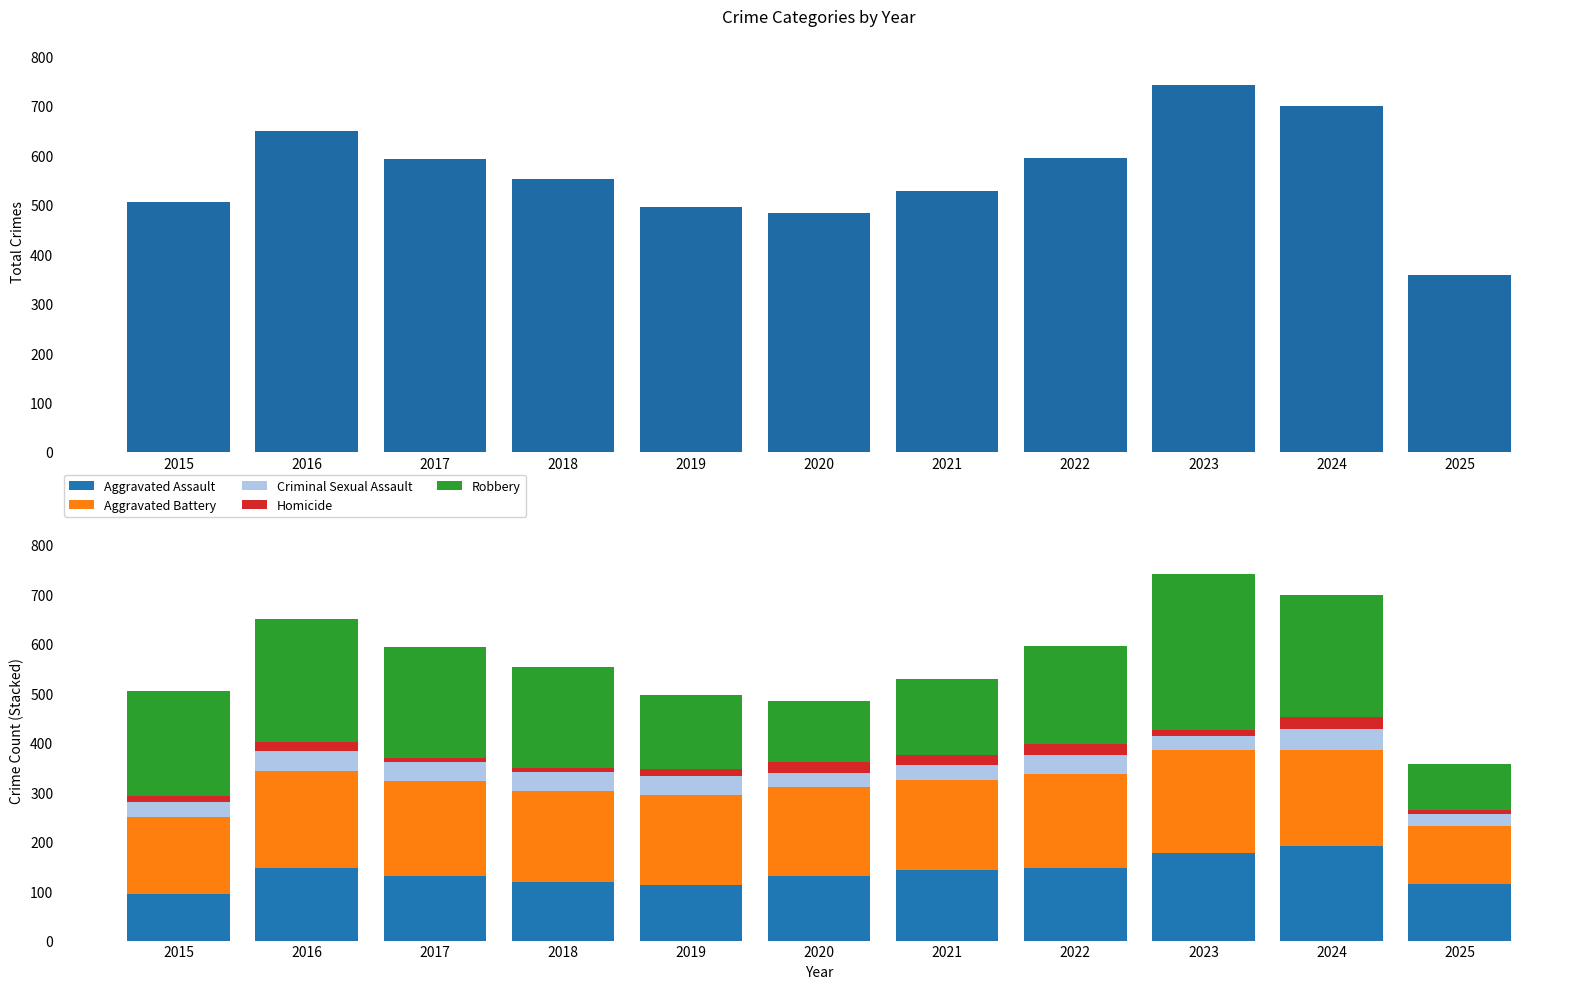

What is the value of the Criminal Sexual Assault bar at the 9th from the left?

27